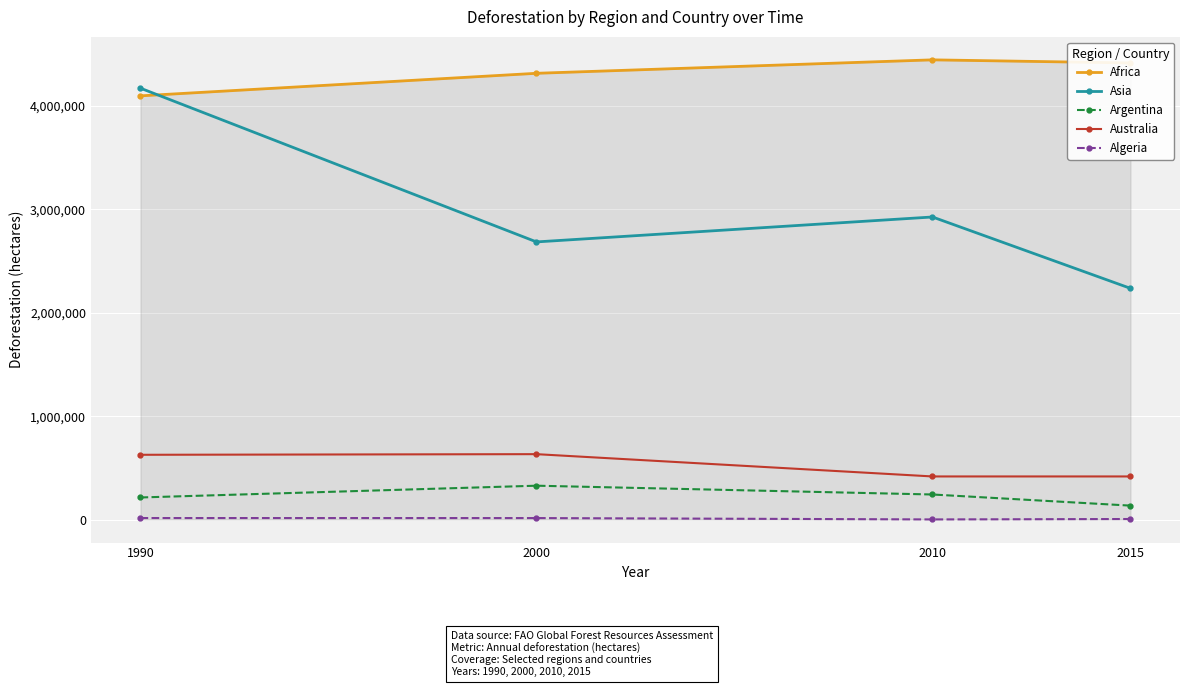

In Asia, how many points are higher than both neighbors (excluding endpoints)?

1